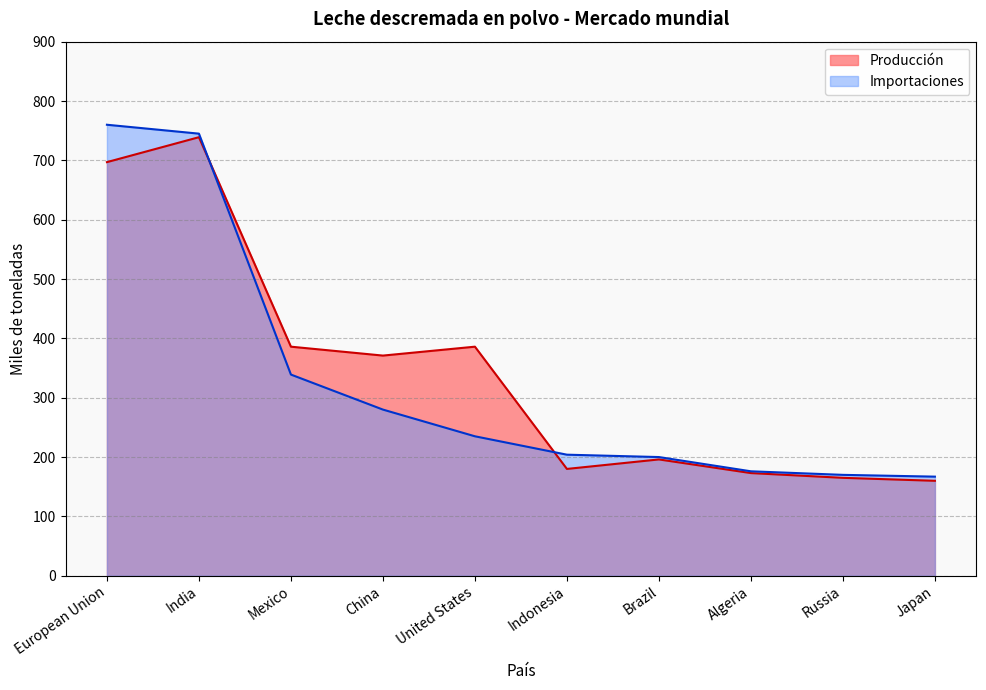

The value of Importaciones at China is 157. True or false?

False